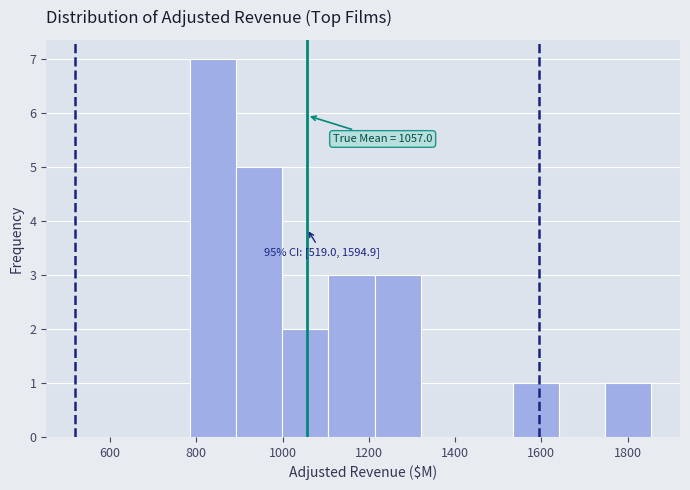

Which range on the x-axis has the tallest bar?

780 to 900